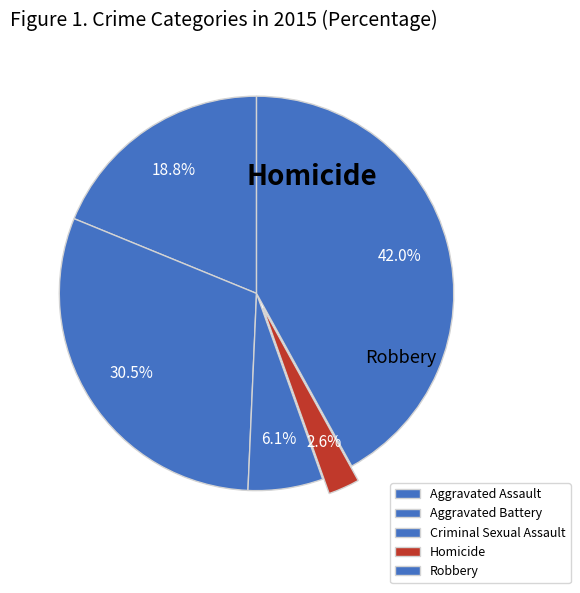

Is Homicide the majority of the pie?

No